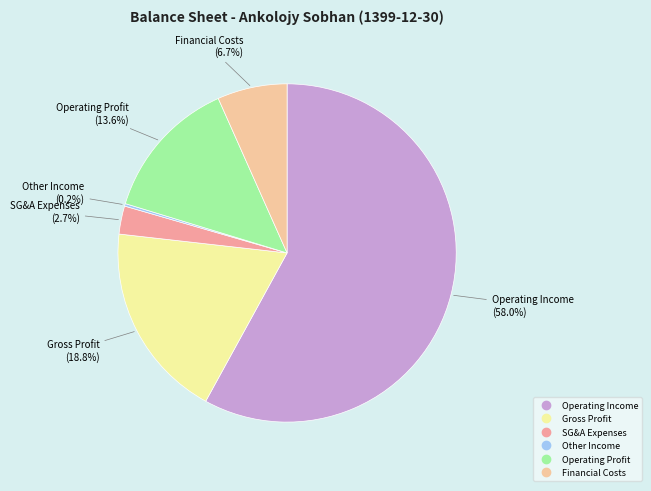

Is there a majority slice in this chart?

Yes